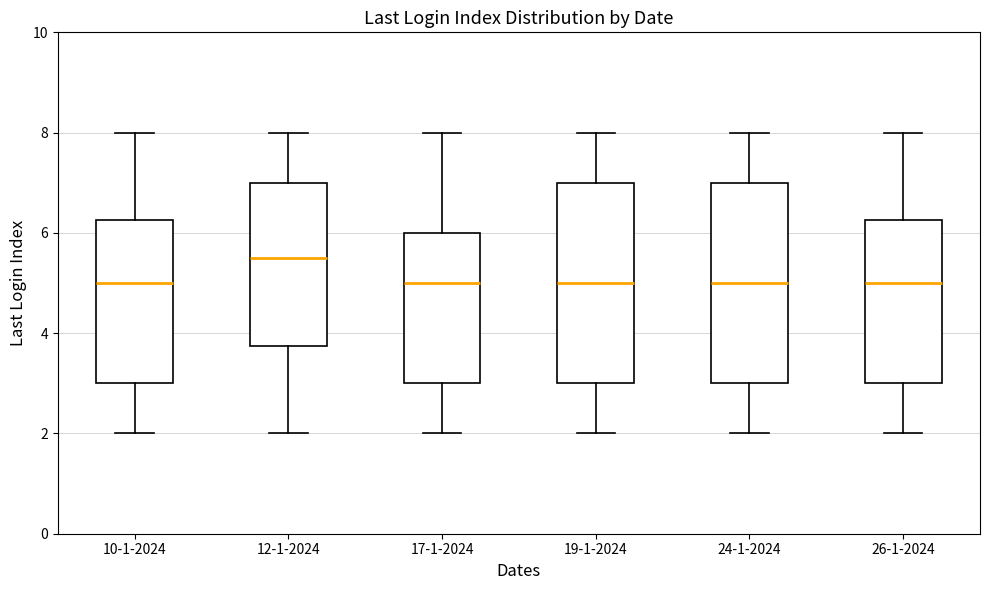

Where does the lower whisker of the box for 19-1-2024 end on the y-axis? The values are not printed on the chart, so give them approximately, as read against the axis.

2.0